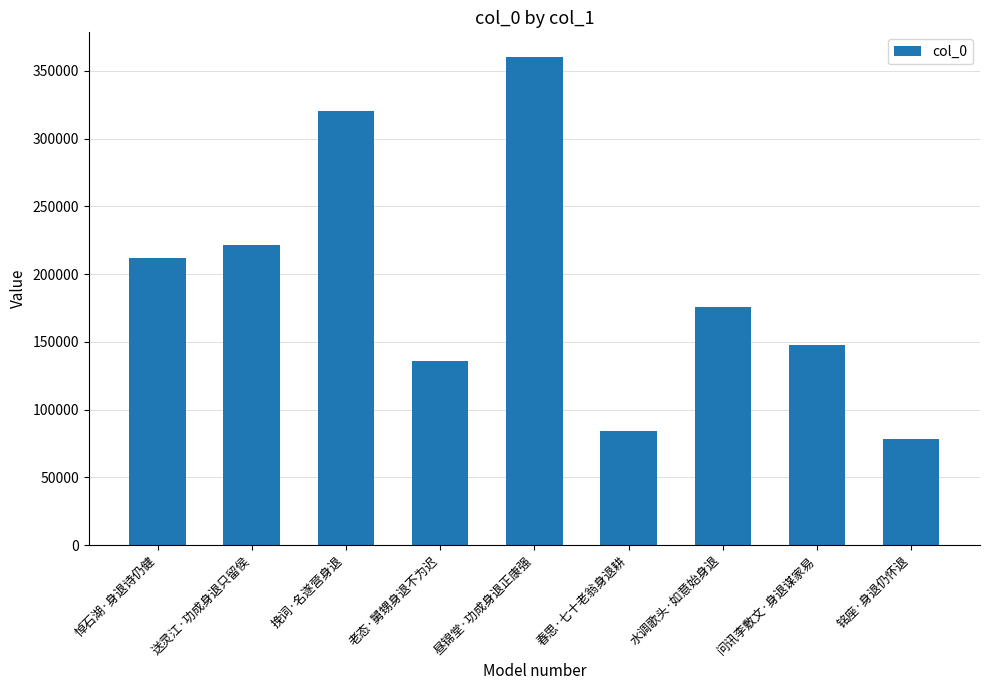

List the labels in order of value, largest first.

昼锦堂·功成身退正康强, 挽词·名遂营身退, 送灵江·功成身退只留侯, 悼石湖·身退诗仍健, 水调歌头·如意始身退, 问讯李敷文·身退谋家易, 老态·舅甥身退不为迟, 春思·七十老翁身退耕, 铭座·身退仍怀退